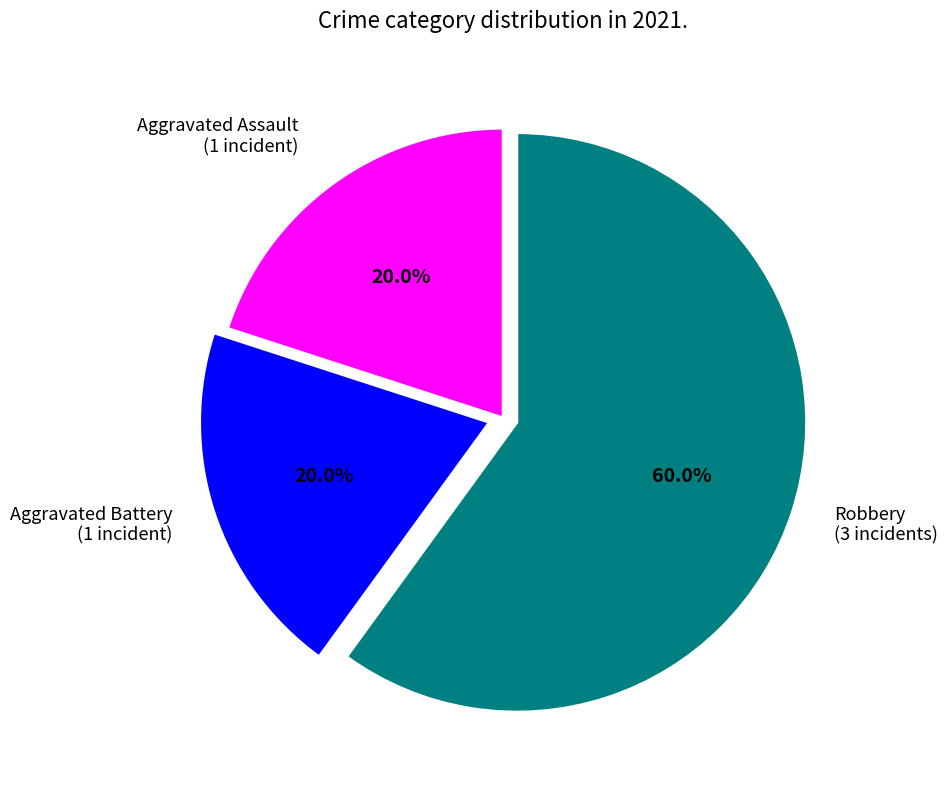

Is there a majority slice in this chart?

Yes